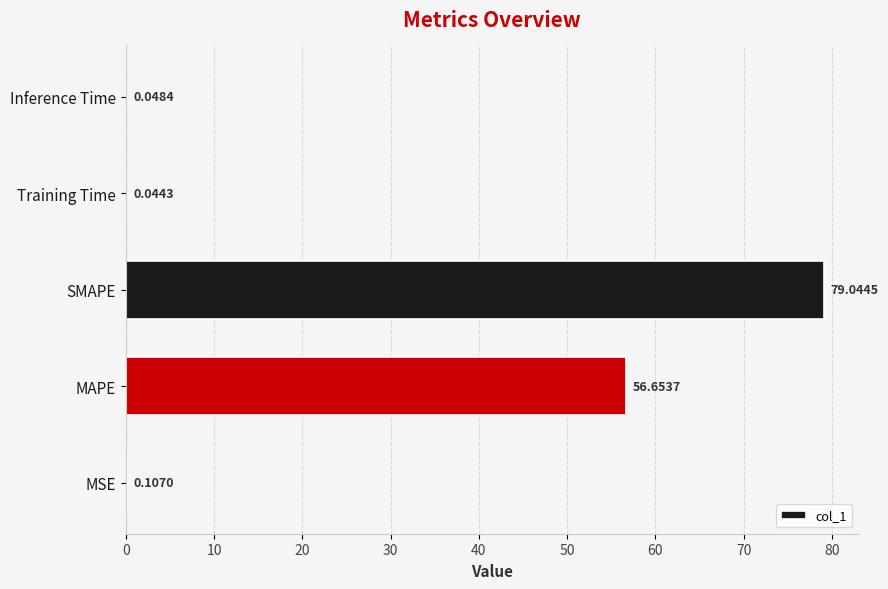

At which label is the value closest to 39?

MAPE